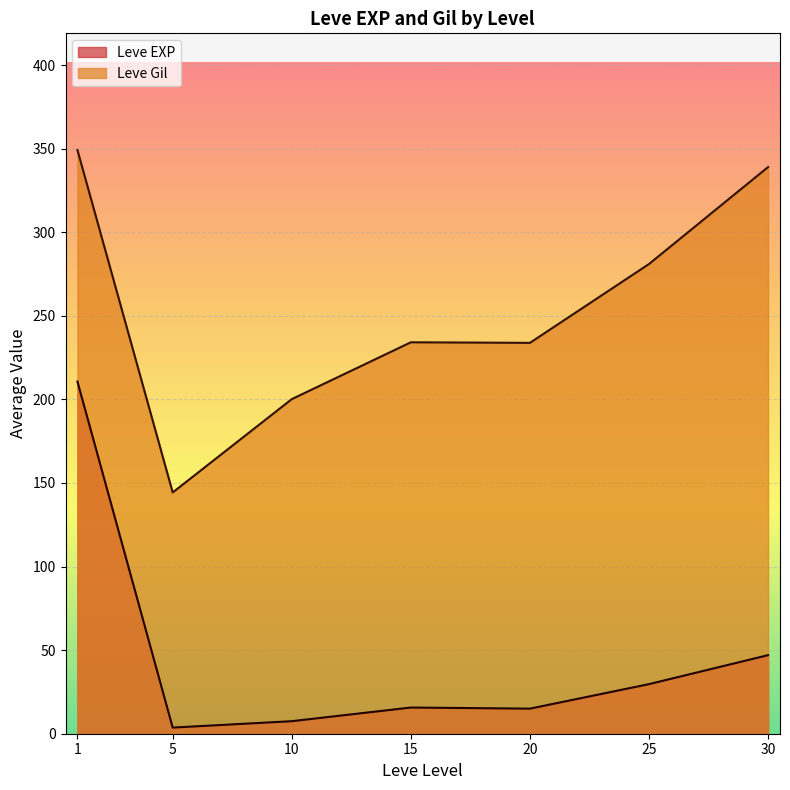

What is the sum of the Leve EXP values at 20 and 1?

225.7